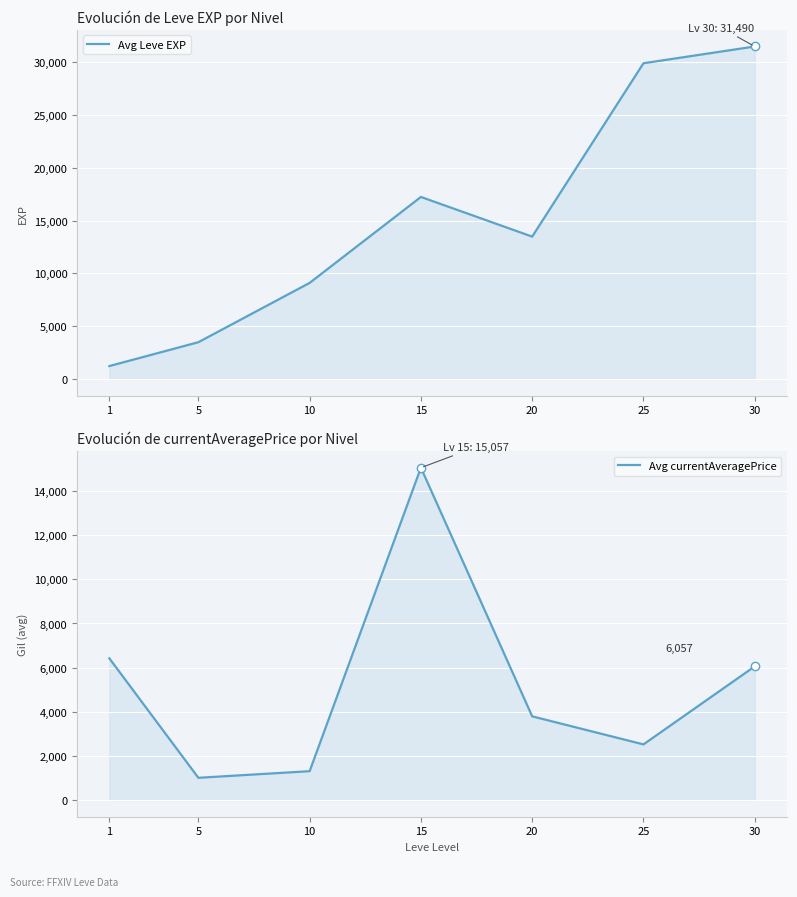

How many lines are shown in the chart?

2